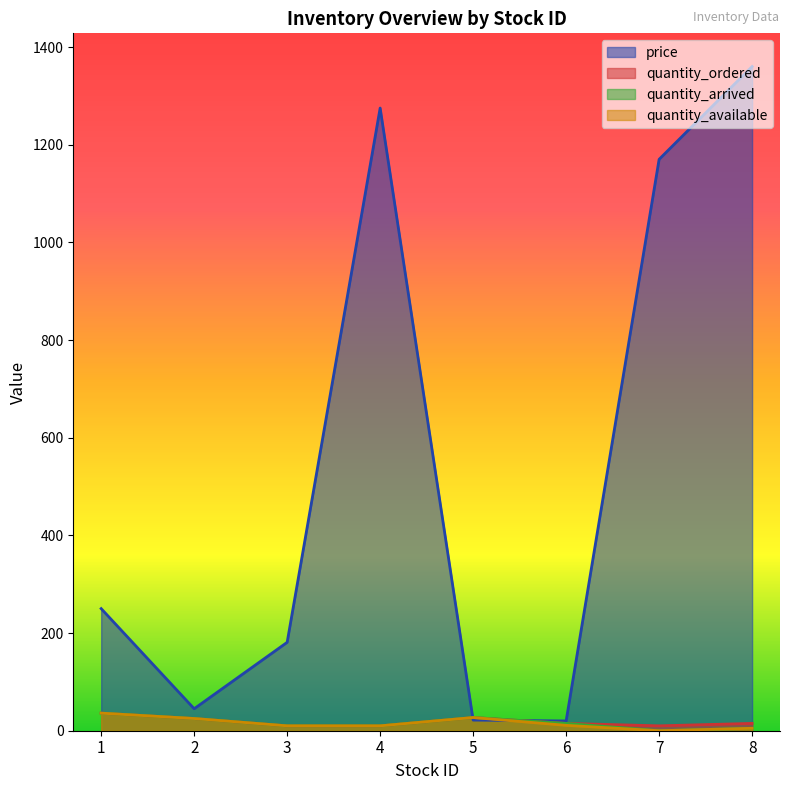

How many lines are shown in the chart?

4